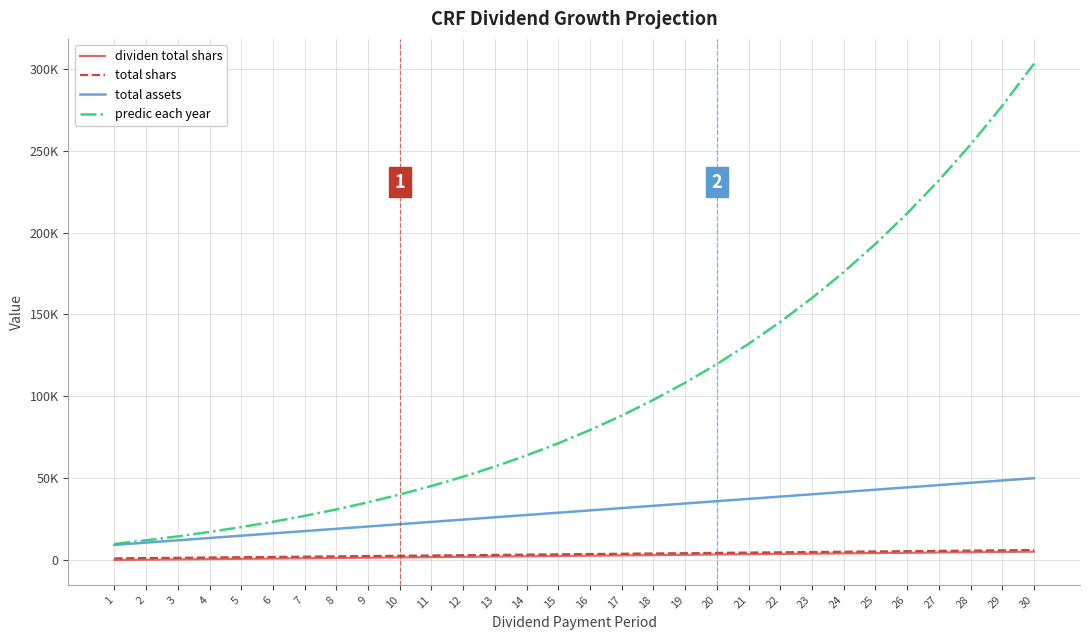

Does the chart display data point markers on the line(s)?

No